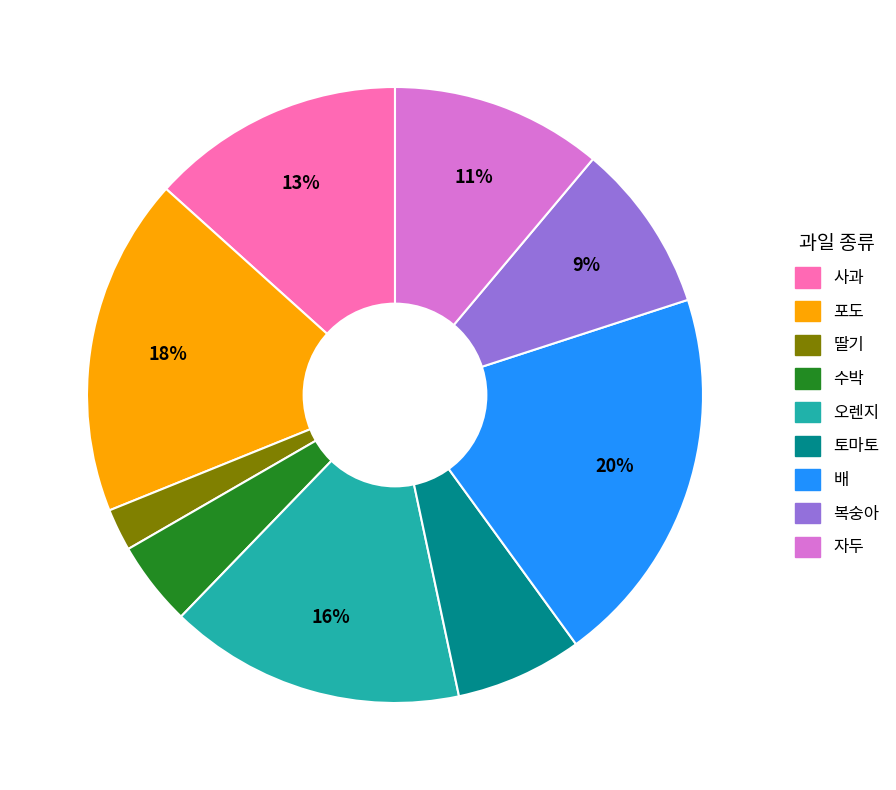

To the nearest percent, what is the difference between the largest and smallest slice percentages?

18%